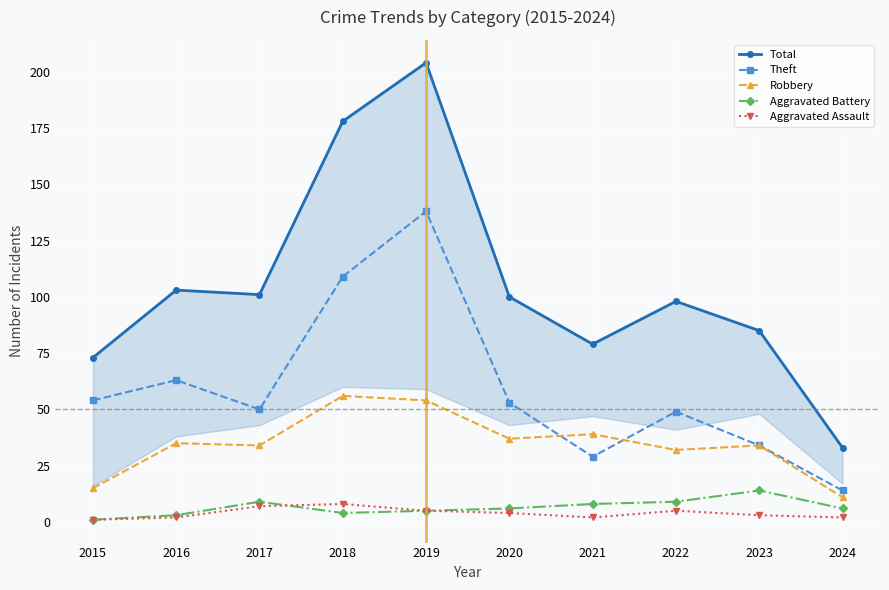

How many intersections are there between Aggravated Assault and Aggravated Battery?

1